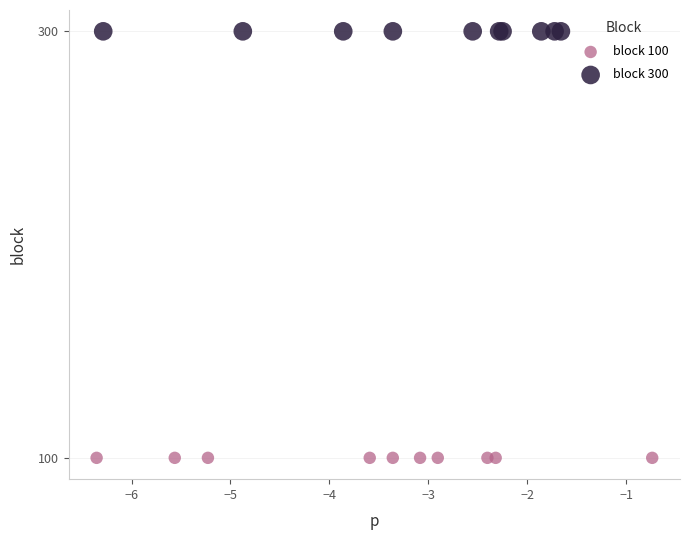

Which series reaches the maximum Y coordinate?

block 300